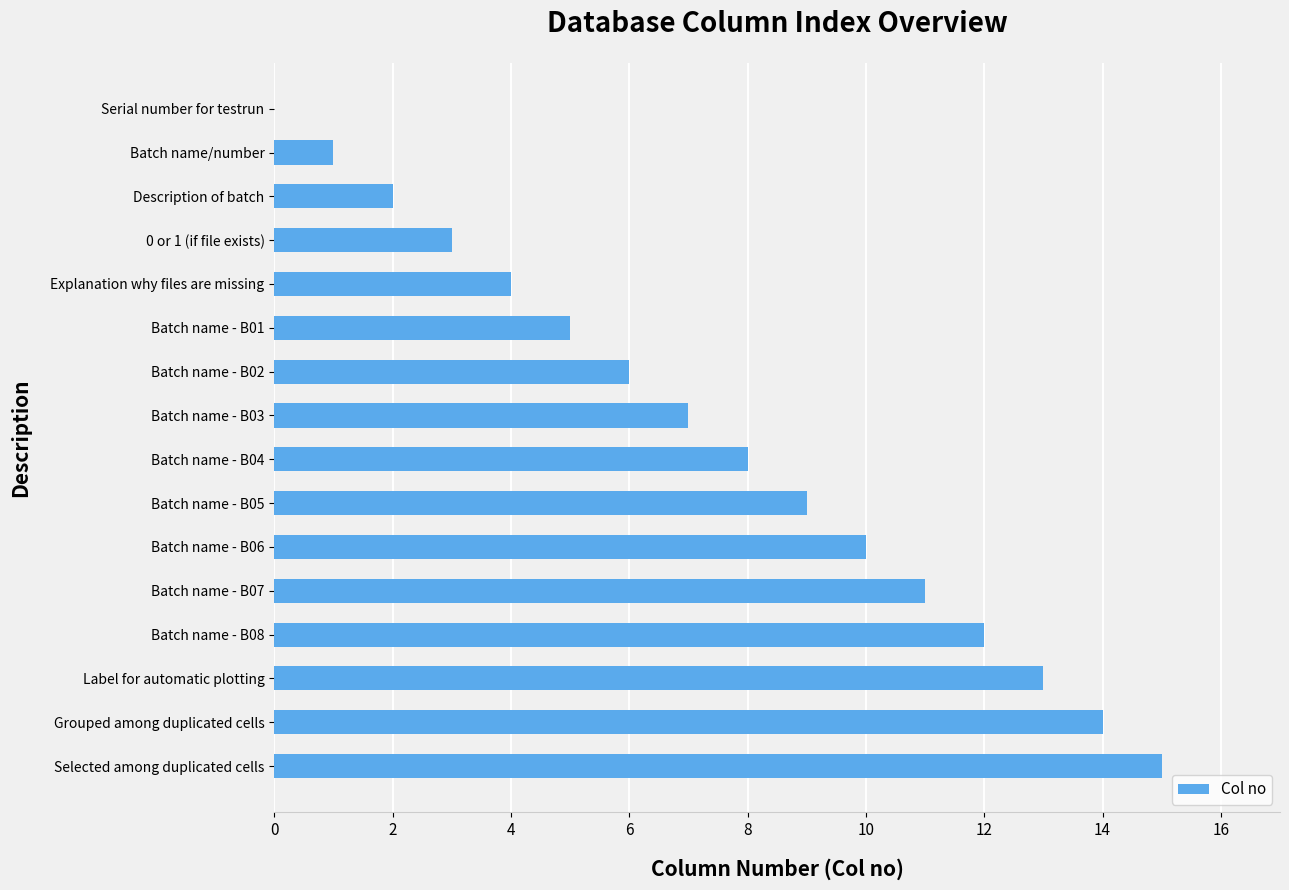

Count the number of categories in the chart.

16